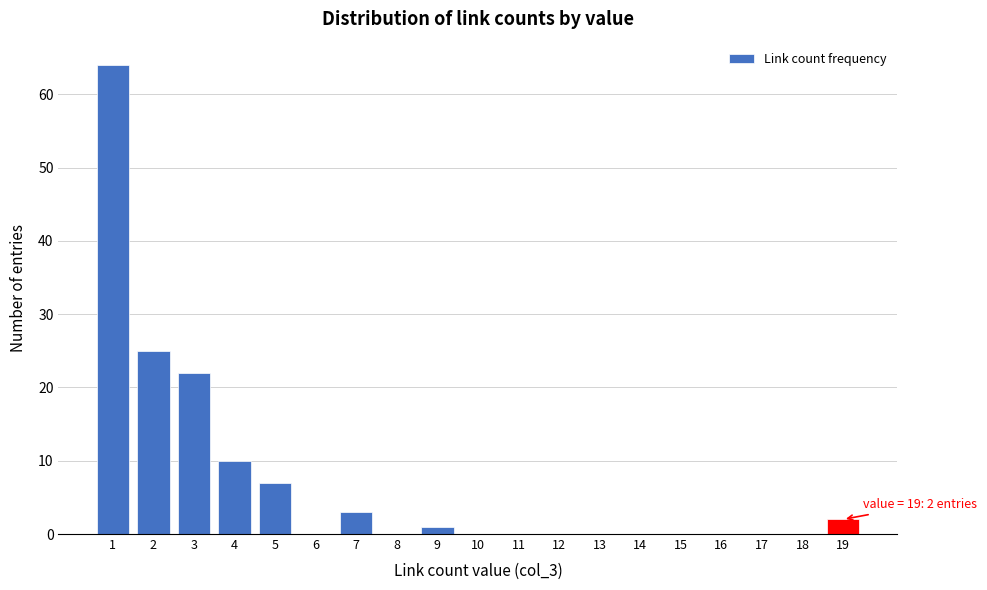

Reading right to left, extract all data points from this chart.

19=2	18=0	17=0	16=0	15=0	14=0	13=0	12=0	11=0	10=0	9=1	8=0	7=3	6=0	5=7	4=10	3=22	2=25	1=64